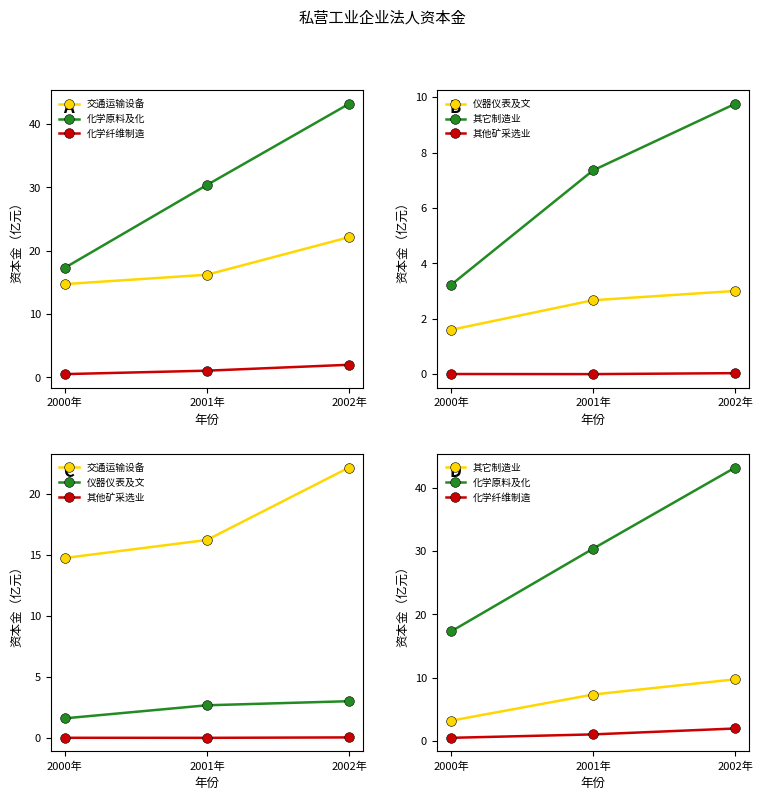

At which label does 交通运输设备 reach its peak?

2002年